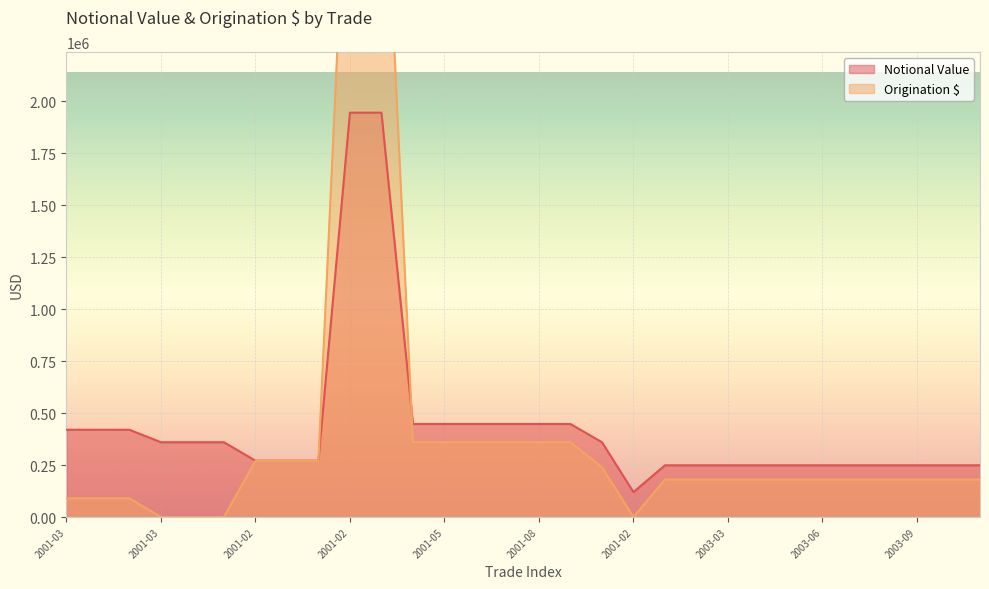

Is it true that Origination $ equals 278232 at 2003-06?

False